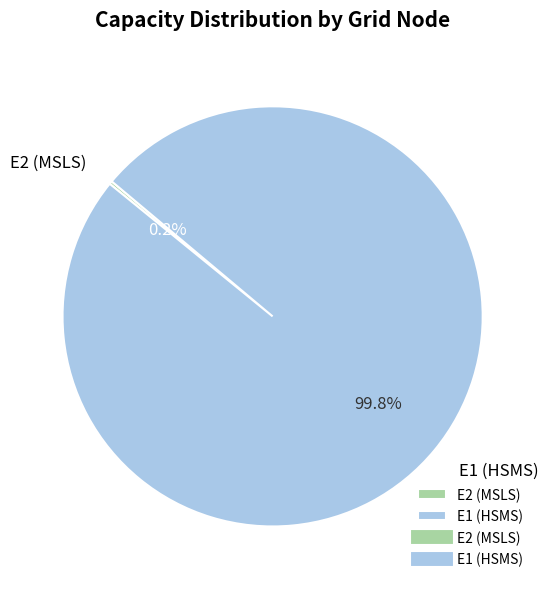

Does any single category account for the majority?

Yes